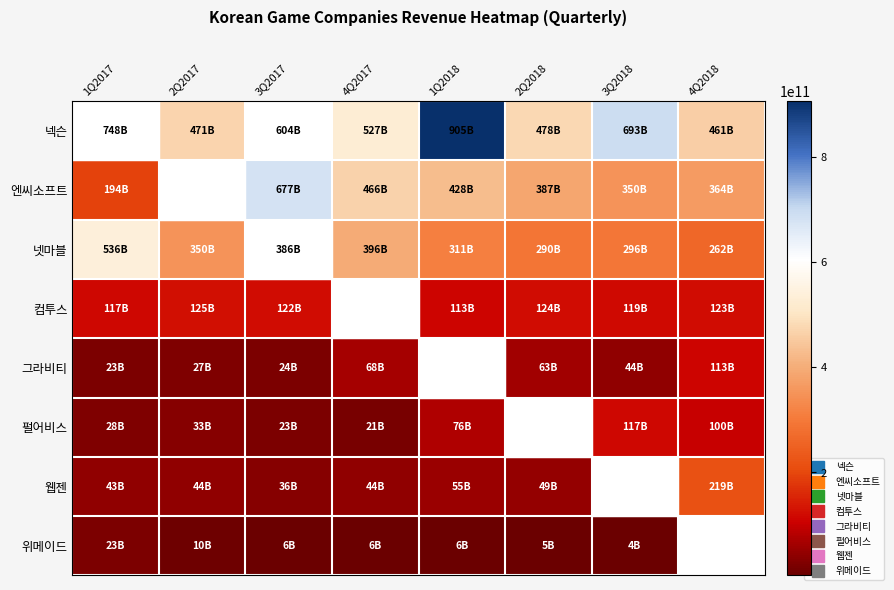

Rank the series at 3Q2017 from lowest to highest value.

위메이드, 펄어비스, 그라비티, 웹젠, 컴투스, 넷마블, 넥슨, 엔씨소프트